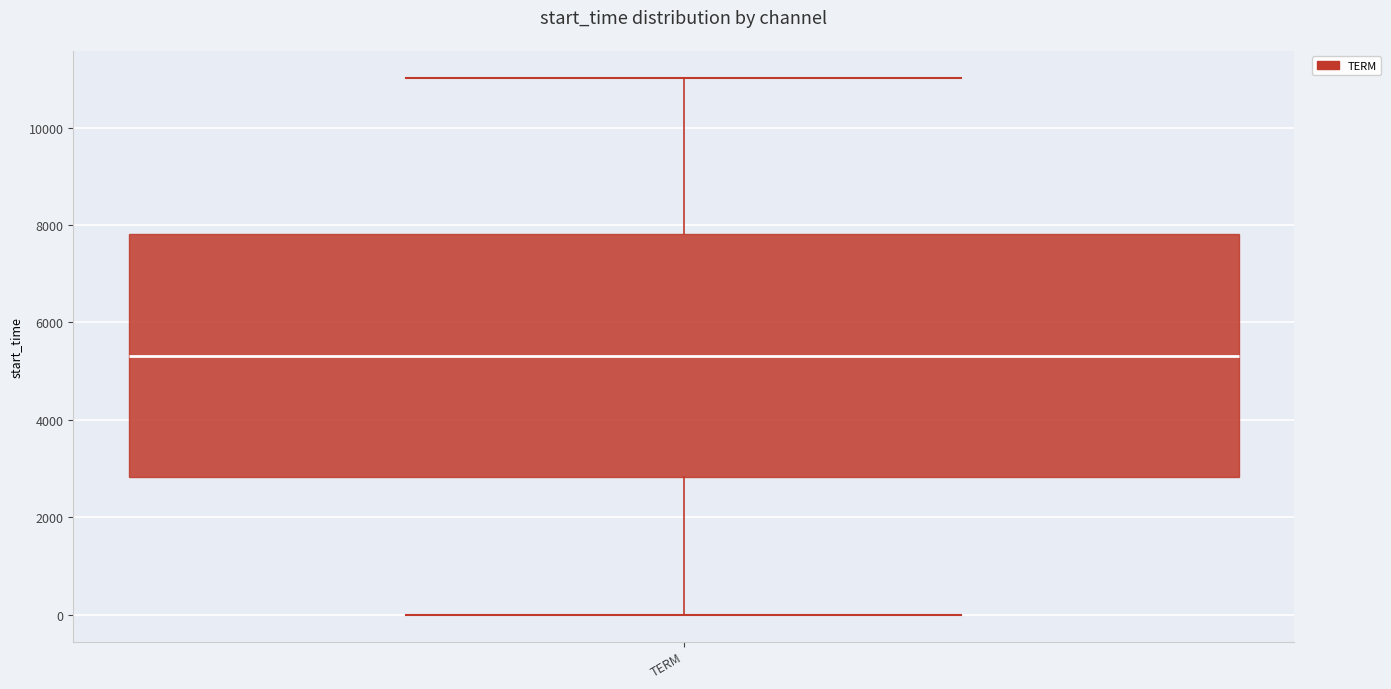

Read this box plot against the y-axis: the position of the median line, the range covered by the box, and the ends of both whiskers. The values are not printed on the chart, so give them approximately, as read against the axis.

median 5400, box 2800 to 7800, whiskers 0 to 11000